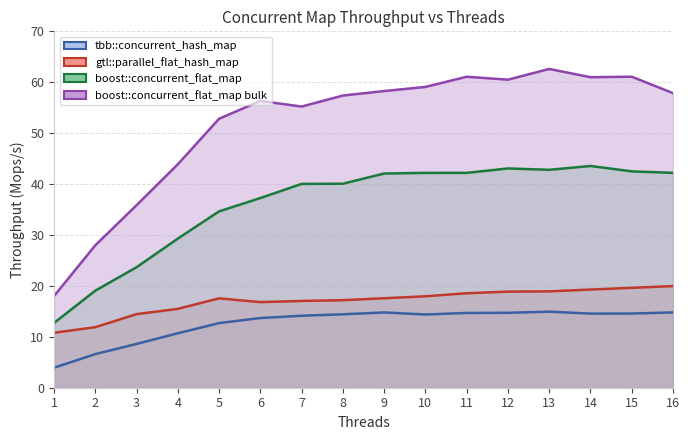

How many values in the tbb::concurrent_hash_map series exceed 14?

10